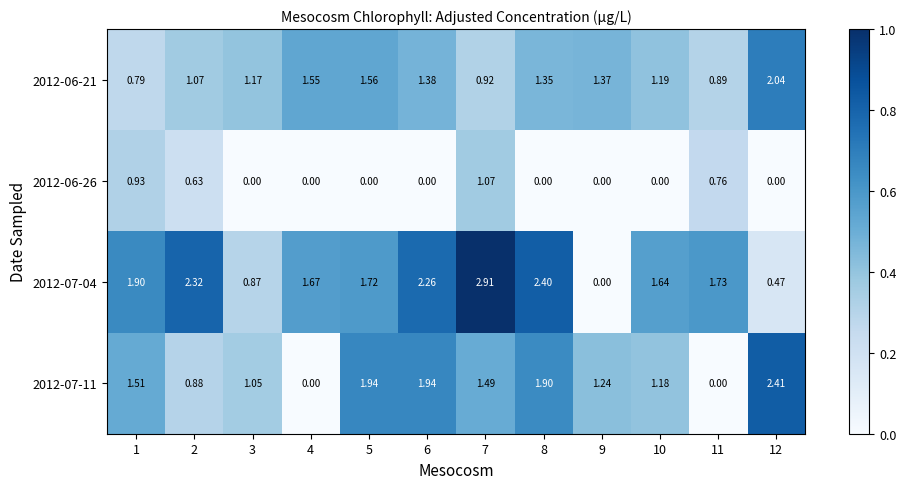

At how many categories does at least one series exceed 0?

12